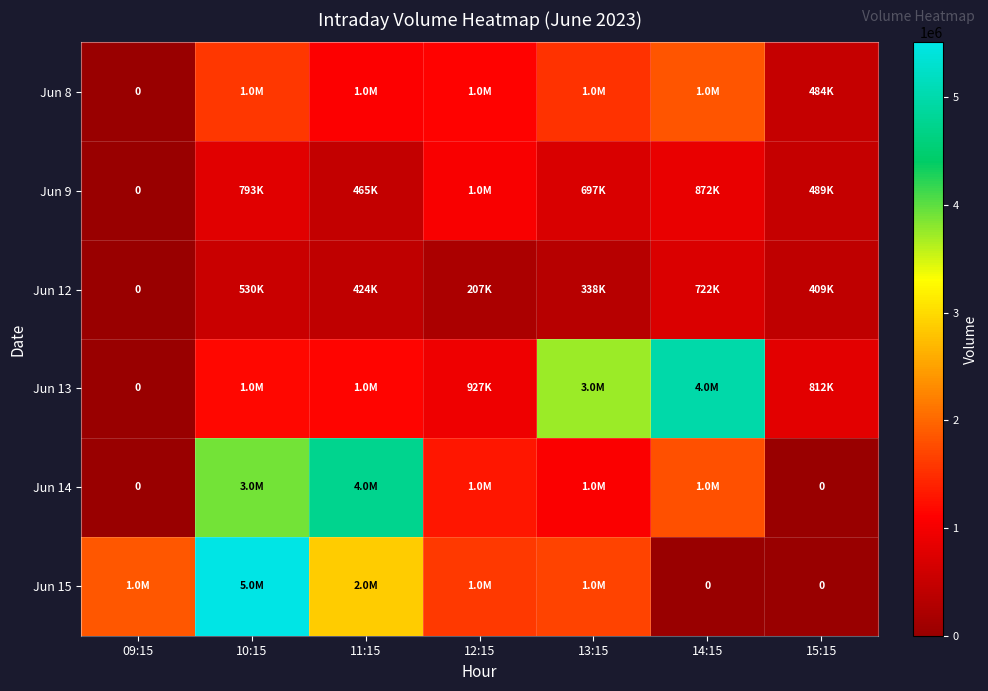

How many distinct data groups are displayed?

6